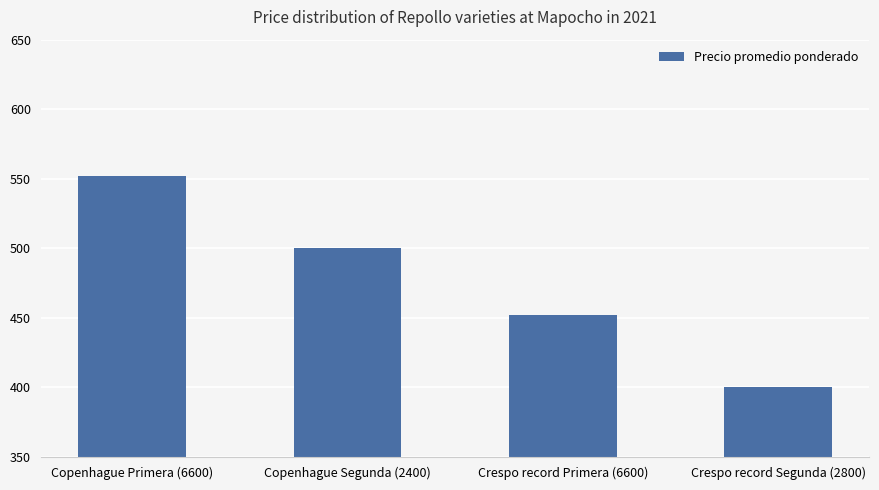

List the labels in order of value, smallest first.

Crespo record Segunda (2800), Crespo record Primera (6600), Copenhague Segunda (2400), Copenhague Primera (6600)